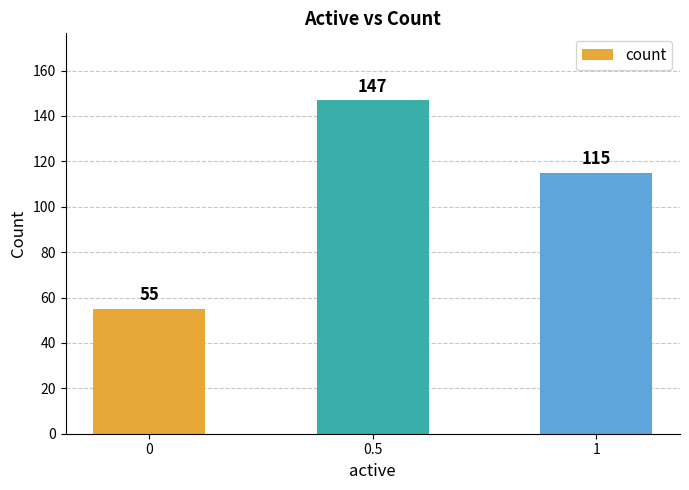

Reading left to right, extract all data points from this chart.

0=55	0.5=147	1=115